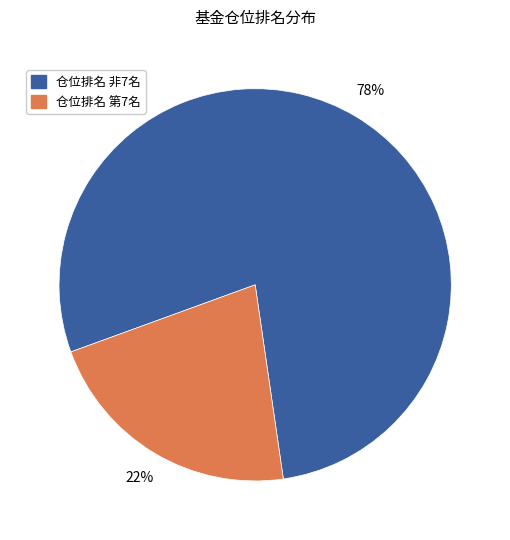

Does any single category account for the majority?

Yes